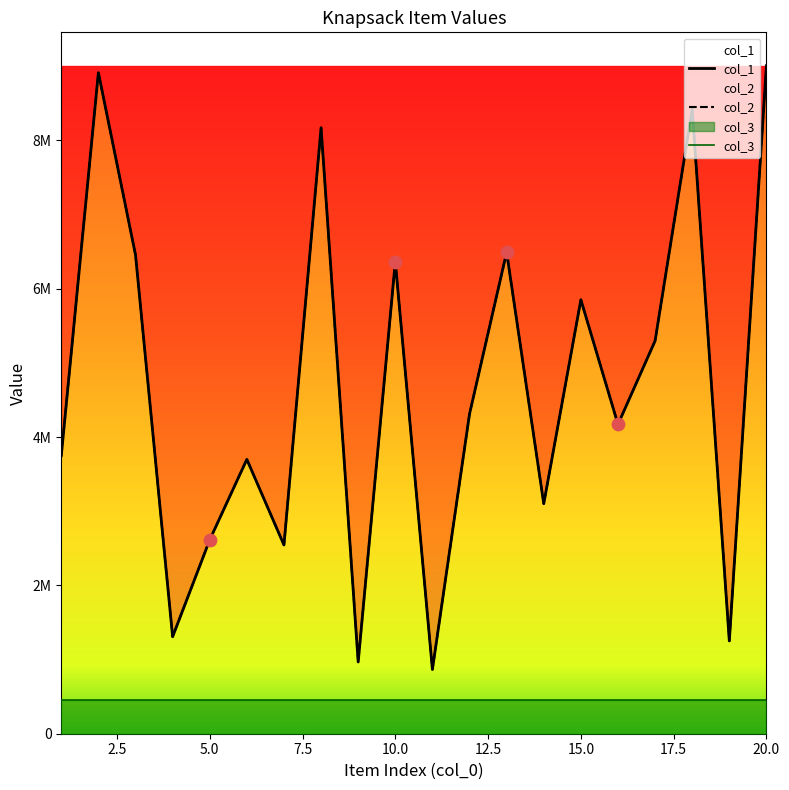

At how many categories does at least one series exceed 8347253?

3